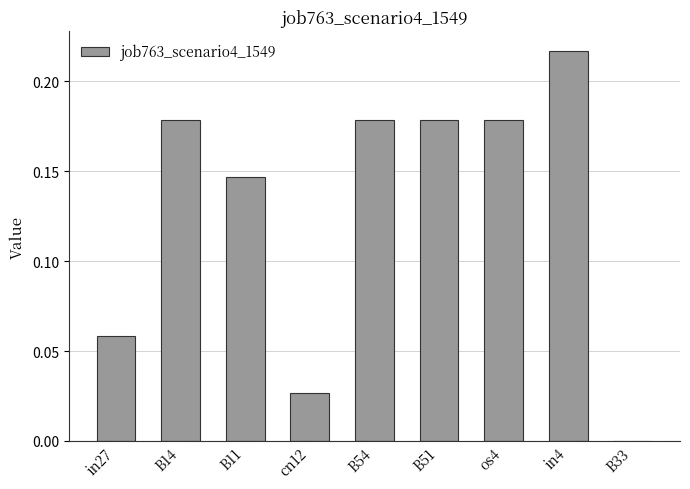

At which category does the chart reach its peak across all series?

in4